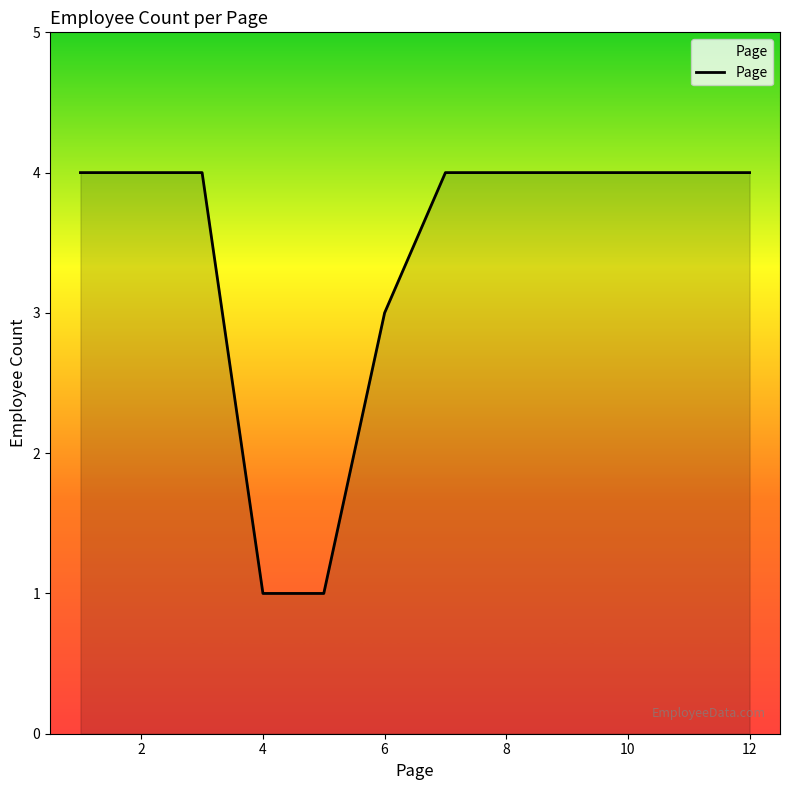

What is the greatest value displayed?

4